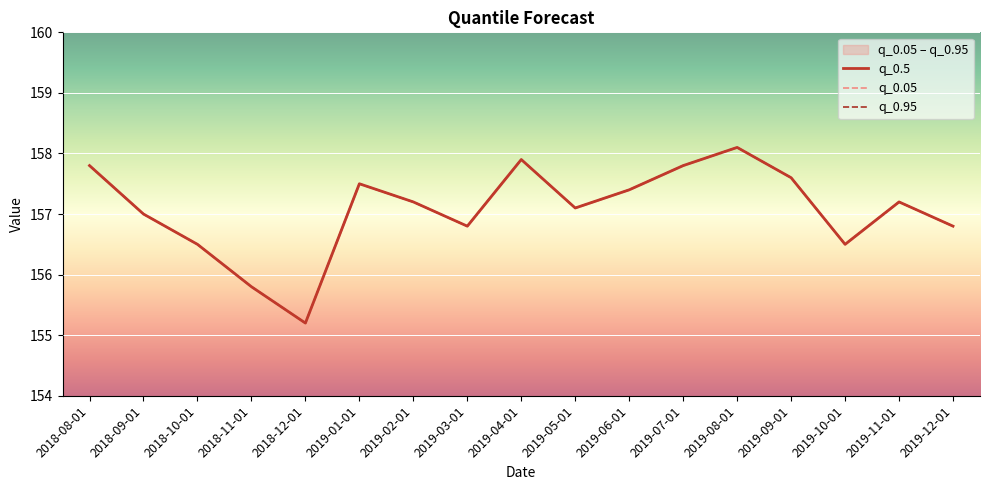

What is the total value across all series at 2018-12-01?

465.6